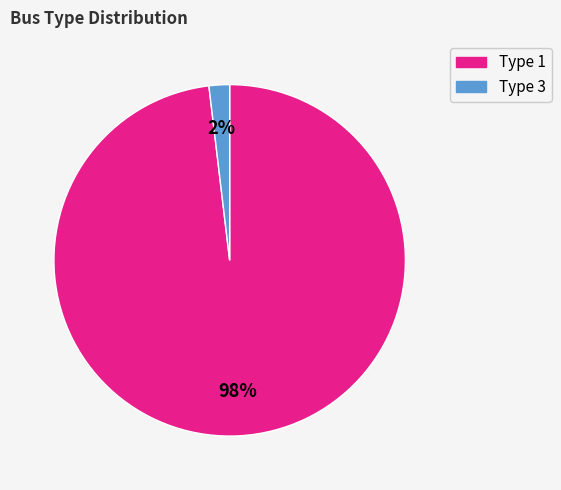

Is there any slice that represents more than half of the pie?

Yes